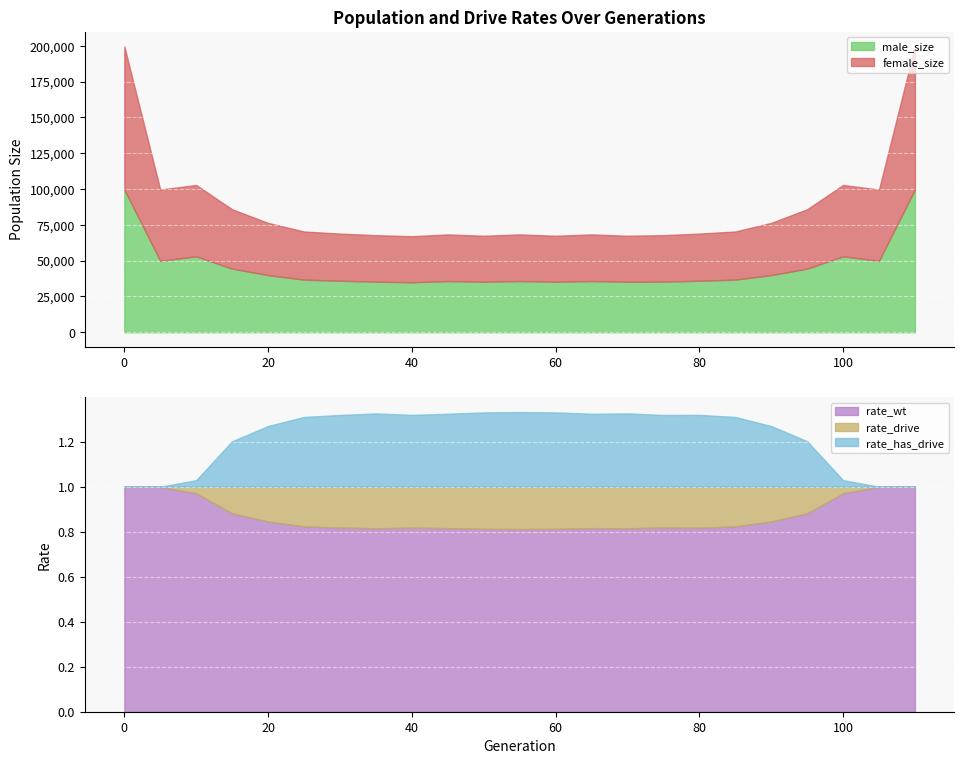

True or false: rate_drive and male_size intersect in this chart.

False